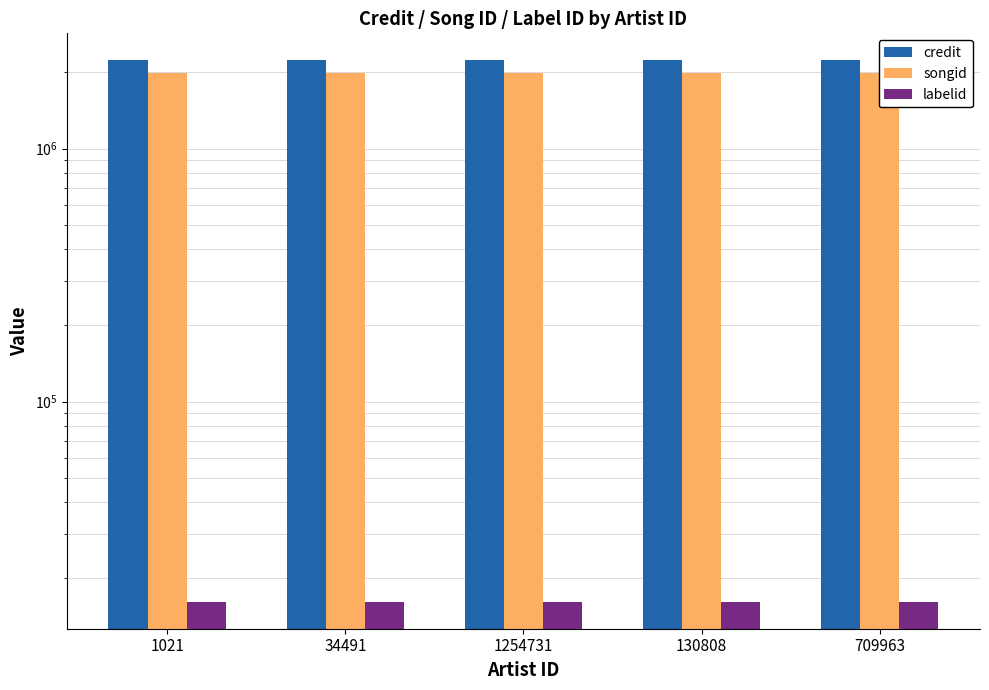

The credit series shows 1463001 at 1021. True or false?

False